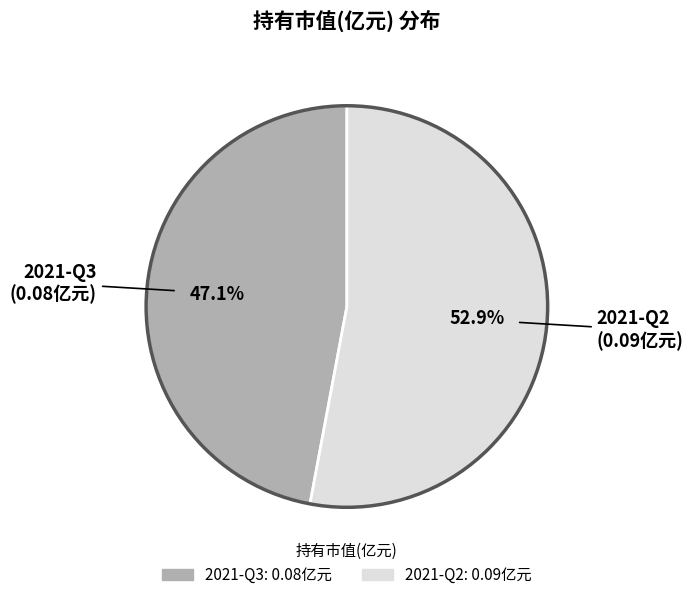

What percentage is the 2021-Q2 slice, to the nearest percent?

53%